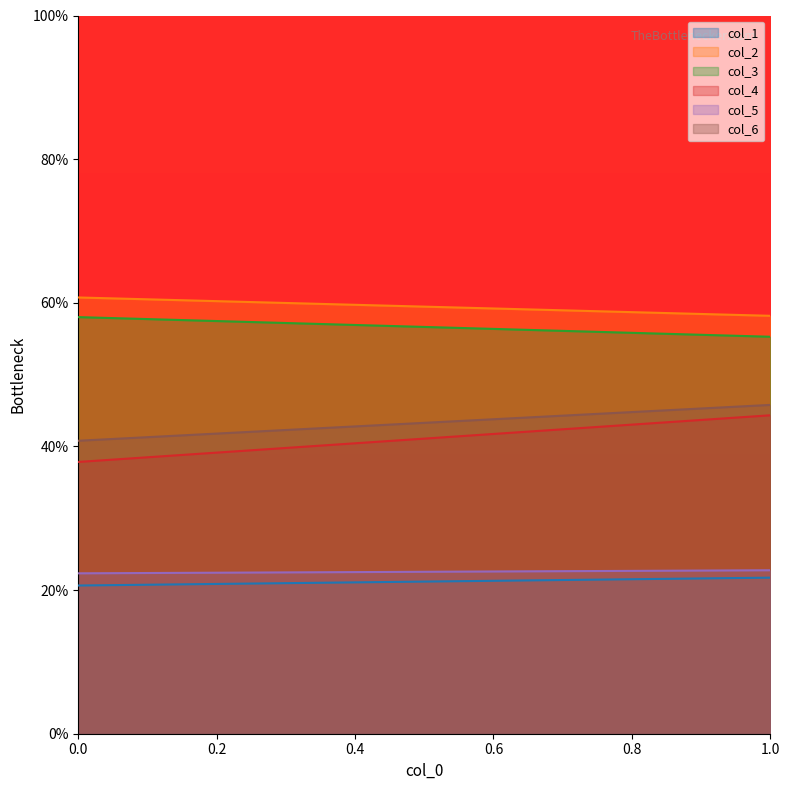

What is the highest value of the col_5 series?

22.8